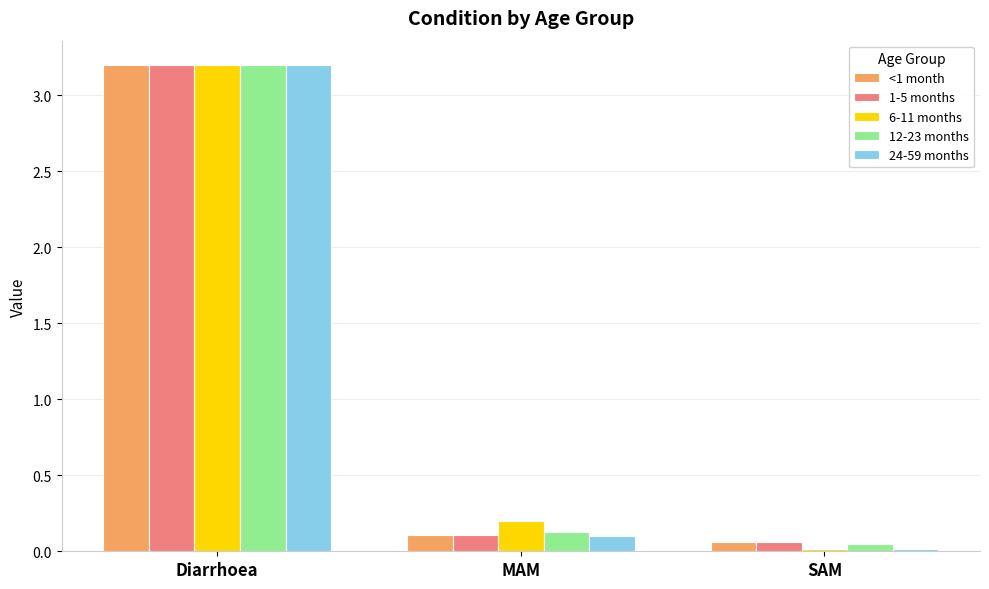

Which series has the largest range (max minus min)?

24-59 months